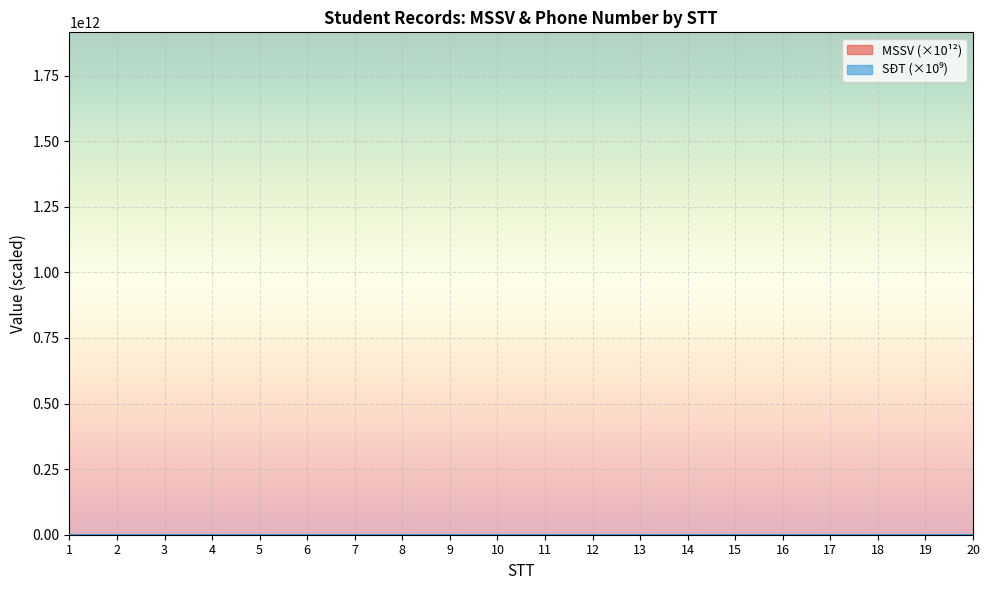

The value of MSSV at 18 is 0.8. True or false?

False